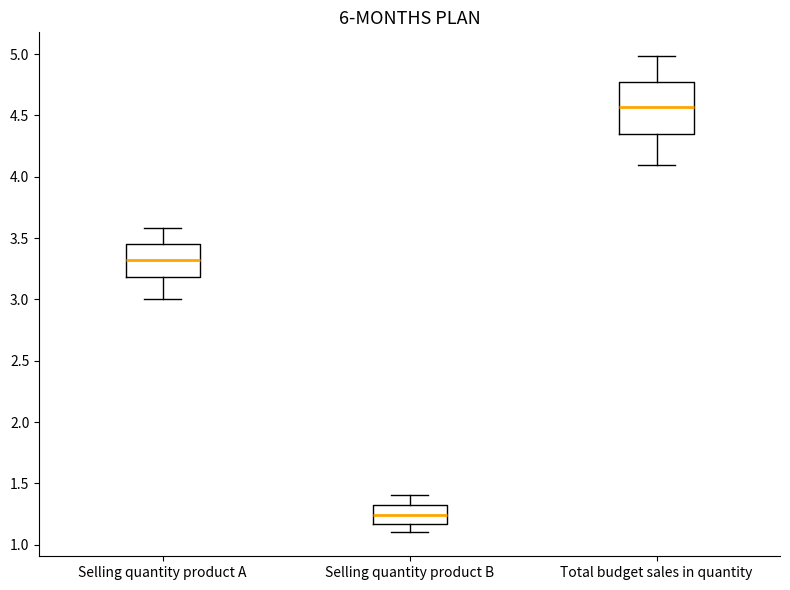

Reading left to right, read every box against the y-axis: the position of its median line, the range the box covers, and the ends of its whiskers. The values are not printed on the chart, so give them approximately, as read against the axis.

Selling quantity product A: median 3.35, box 3.20 to 3.45, whiskers 3.00 to 3.60
Selling quantity product B: median 1.25, box 1.15 to 1.30, whiskers 1.10 to 1.40
Total budget sales in quantity: median 4.55, box 4.35 to 4.75, whiskers 4.10 to 5.00